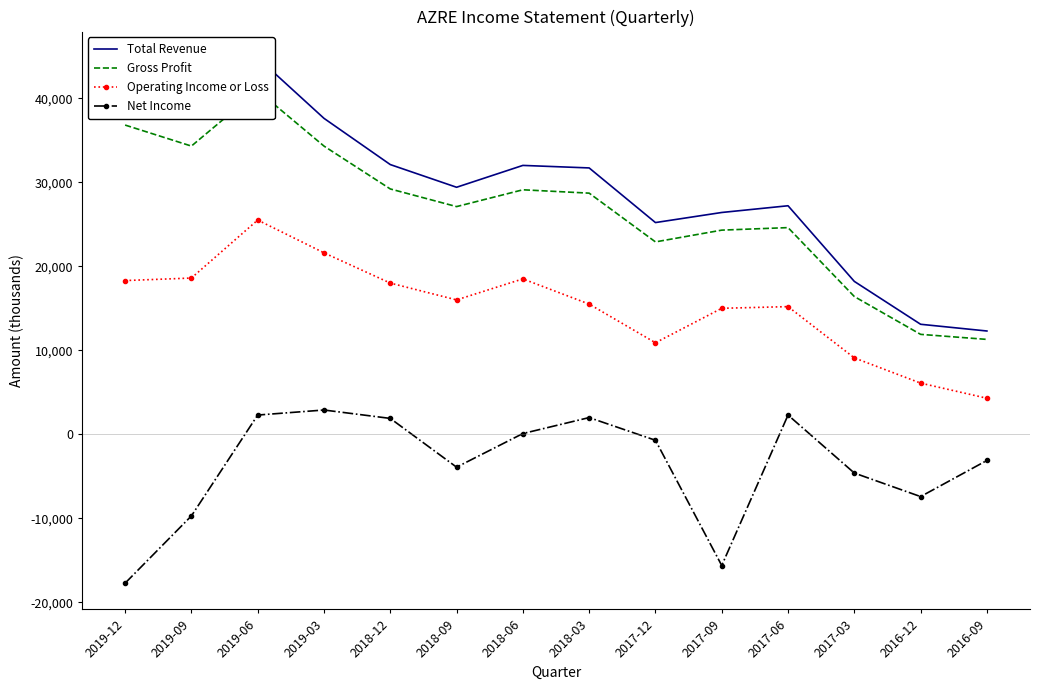

What is the total value across all series at 2017-09?

50100